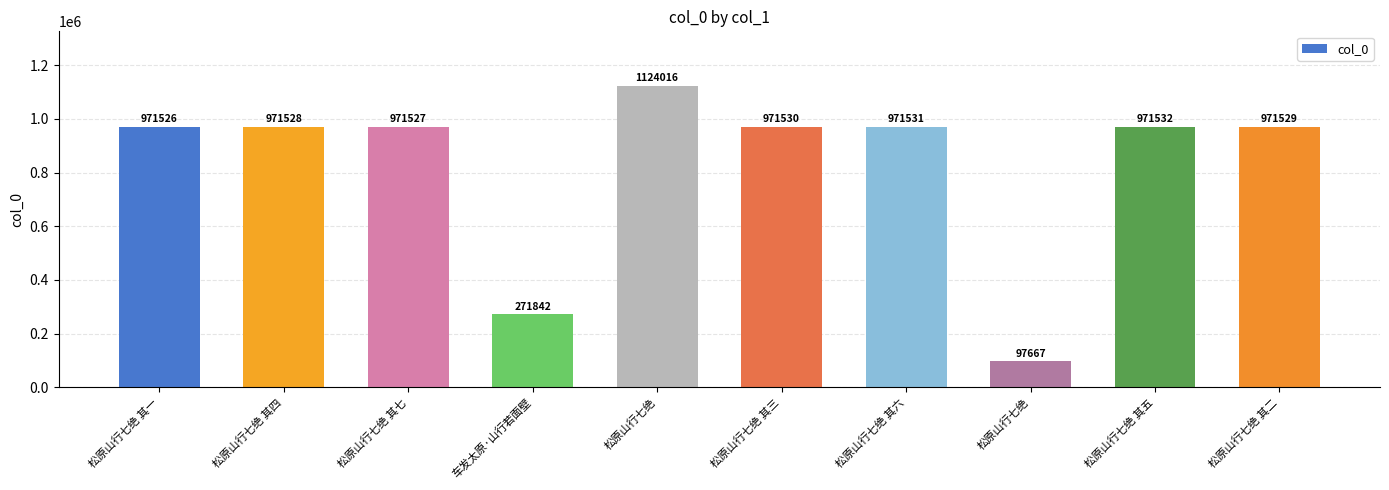

How many bars are there in total?

10